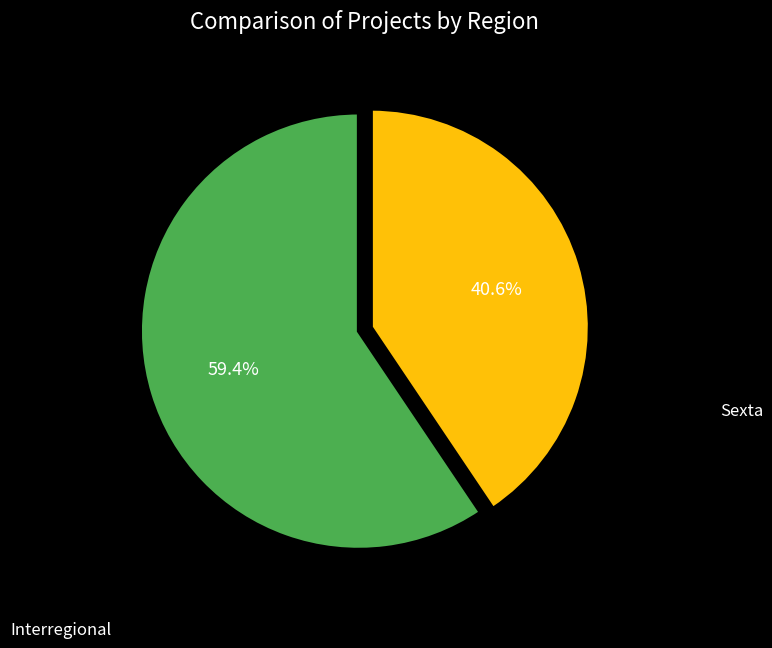

Which slice is the largest?

Sexta